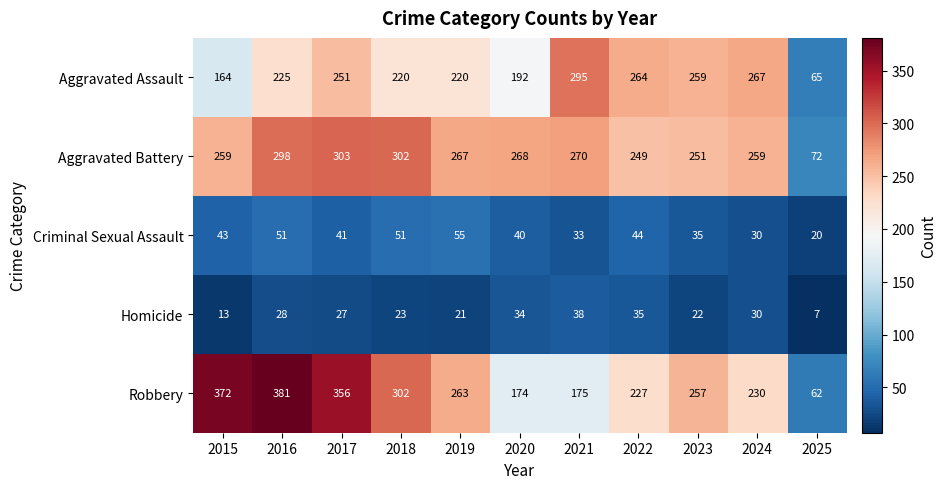

How many series are shown in this chart?

5